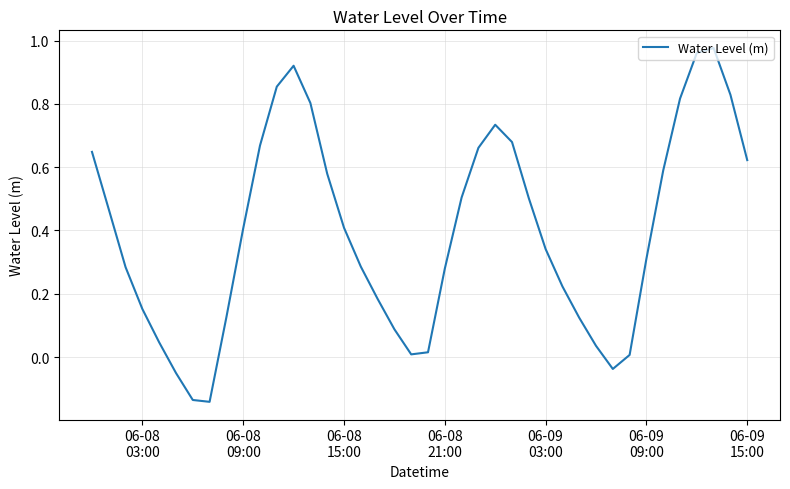

What is the difference between the maximum and minimum values?

1.1